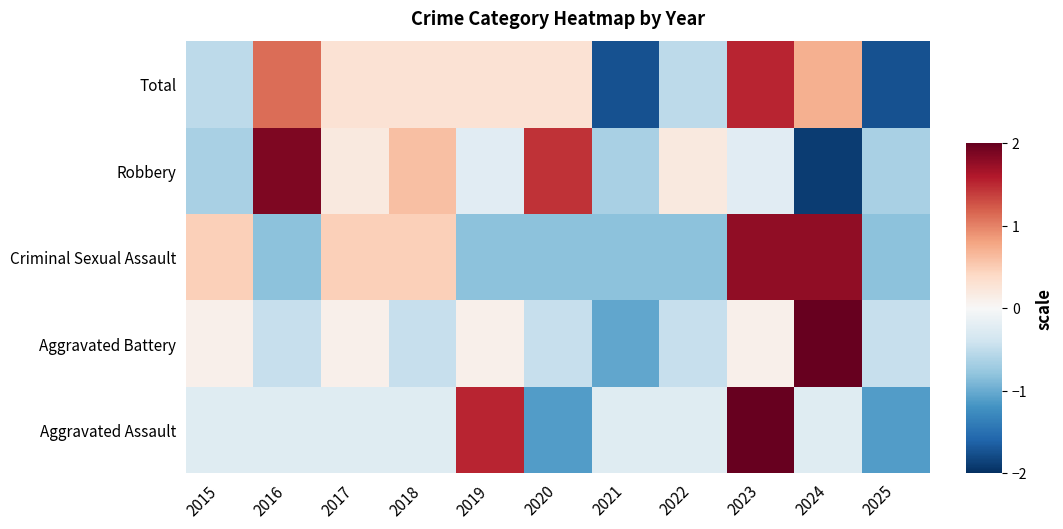

What is the total value across all series at 2024?

3.3